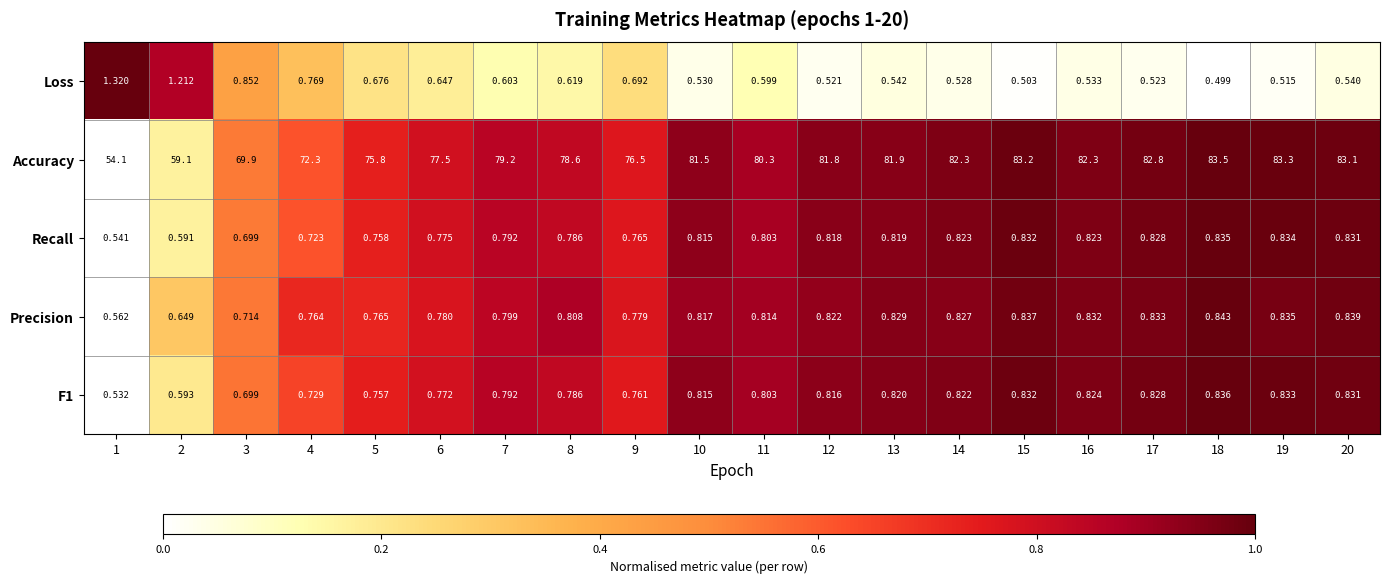

How many data points does each series have?

20